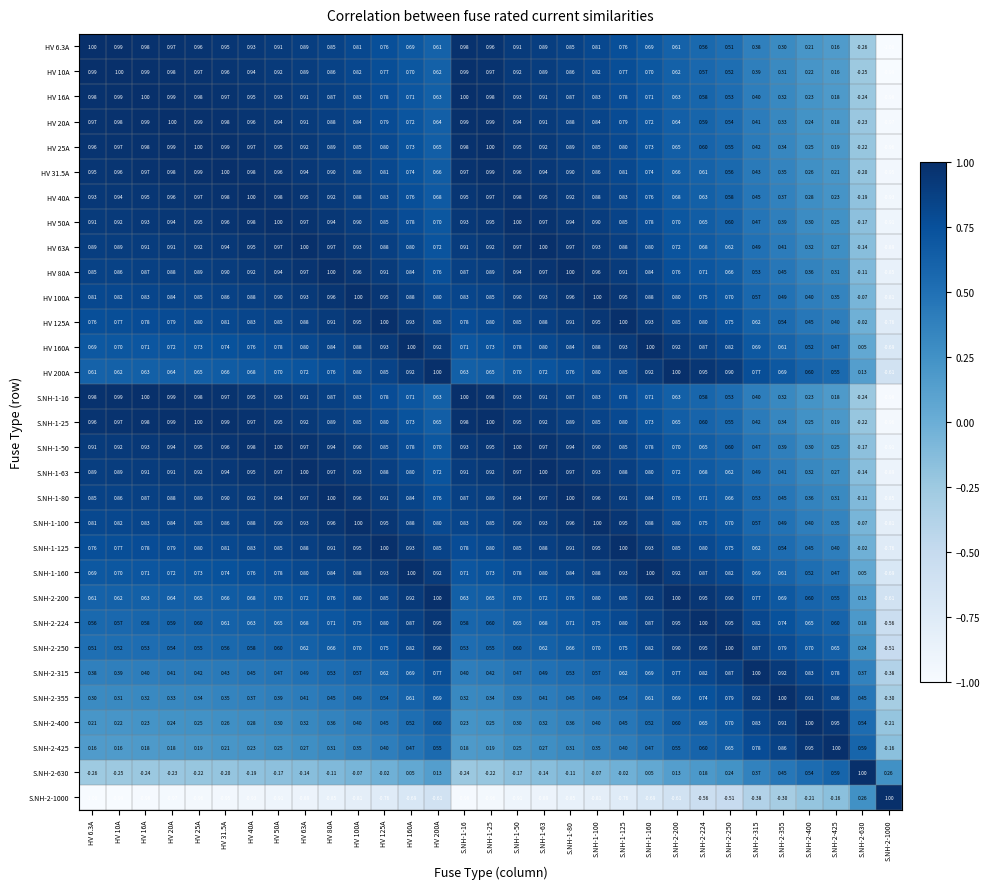

Reading left to right, what are all the values shown in this chart?

HV 6.3A: HV 6.3A=1.0	HV 10A=1.0	HV 16A=1.0	HV 20A=1.0	HV 25A=1.0	HV 31.5A=0.9	HV 40A=0.9	HV 50A=0.9	HV 63A=0.9	HV 80A=0.8	HV 100A=0.8	HV 125A=0.8	HV 160A=0.7	HV 200A=0.6	S.NH-1-16=1.0	S.NH-1-25=1.0	S.NH-1-50=0.9	S.NH-1-63=0.9	S.NH-1-80=0.8	S.NH-1-100=0.8	S.NH-1-125=0.8	S.NH-1-160=0.7	S.NH-2-200=0.6	S.NH-2-224=0.6	S.NH-2-250=0.5	S.NH-2-315=0.4	S.NH-2-355=0.3	S.NH-2-400=0.2	S.NH-2-425=0.2	S.NH-2-630=-0.3	S.NH-2-1000=-1.0
HV 10A: HV 6.3A=1.0	HV 10A=1.0	HV 16A=1.0	HV 20A=1.0	HV 25A=1.0	HV 31.5A=1.0	HV 40A=0.9	HV 50A=0.9	HV 63A=0.9	HV 80A=0.9	HV 100A=0.8	HV 125A=0.8	HV 160A=0.7	HV 200A=0.6	S.NH-1-16=1.0	S.NH-1-25=1.0	S.NH-1-50=0.9	S.NH-1-63=0.9	S.NH-1-80=0.9	S.NH-1-100=0.8	S.NH-1-125=0.8	S.NH-1-160=0.7	S.NH-2-200=0.6	S.NH-2-224=0.6	S.NH-2-250=0.5	S.NH-2-315=0.4	S.NH-2-355=0.3	S.NH-2-400=0.2	S.NH-2-425=0.2	S.NH-2-630=-0.2	S.NH-2-1000=-1.0
HV 16A: HV 6.3A=1.0	HV 10A=1.0	HV 16A=1.0	HV 20A=1.0	HV 25A=1.0	HV 31.5A=1.0	HV 40A=0.9	HV 50A=0.9	HV 63A=0.9	HV 80A=0.9	HV 100A=0.8	HV 125A=0.8	HV 160A=0.7	HV 200A=0.6	S.NH-1-16=1.0	S.NH-1-25=1.0	S.NH-1-50=0.9	S.NH-1-63=0.9	S.NH-1-80=0.9	S.NH-1-100=0.8	S.NH-1-125=0.8	S.NH-1-160=0.7	S.NH-2-200=0.6	S.NH-2-224=0.6	S.NH-2-250=0.5	S.NH-2-315=0.4	S.NH-2-355=0.3	S.NH-2-400=0.2	S.NH-2-425=0.2	S.NH-2-630=-0.2	S.NH-2-1000=-1.0
HV 20A: HV 6.3A=1.0	HV 10A=1.0	HV 16A=1.0	HV 20A=1.0	HV 25A=1.0	HV 31.5A=1.0	HV 40A=1.0	HV 50A=0.9	HV 63A=0.9	HV 80A=0.9	HV 100A=0.8	HV 125A=0.8	HV 160A=0.7	HV 200A=0.6	S.NH-1-16=1.0	S.NH-1-25=1.0	S.NH-1-50=0.9	S.NH-1-63=0.9	S.NH-1-80=0.9	S.NH-1-100=0.8	S.NH-1-125=0.8	S.NH-1-160=0.7	S.NH-2-200=0.6	S.NH-2-224=0.6	S.NH-2-250=0.5	S.NH-2-315=0.4	S.NH-2-355=0.3	S.NH-2-400=0.2	S.NH-2-425=0.2	S.NH-2-630=-0.2	S.NH-2-1000=-1.0
HV 25A: HV 6.3A=1.0	HV 10A=1.0	HV 16A=1.0	HV 20A=1.0	HV 25A=1.0	HV 31.5A=1.0	HV 40A=1.0	HV 50A=0.9	HV 63A=0.9	HV 80A=0.9	HV 100A=0.8	HV 125A=0.8	HV 160A=0.7	HV 200A=0.7	S.NH-1-16=1.0	S.NH-1-25=1.0	S.NH-1-50=0.9	S.NH-1-63=0.9	S.NH-1-80=0.9	S.NH-1-100=0.8	S.NH-1-125=0.8	S.NH-1-160=0.7	S.NH-2-200=0.7	S.NH-2-224=0.6	S.NH-2-250=0.6	S.NH-2-315=0.4	S.NH-2-355=0.3	S.NH-2-400=0.2	S.NH-2-425=0.2	S.NH-2-630=-0.2	S.NH-2-1000=-1.0
HV 31.5A: HV 6.3A=0.9	HV 10A=1.0	HV 16A=1.0	HV 20A=1.0	HV 25A=1.0	HV 31.5A=1.0	HV 40A=1.0	HV 50A=1.0	HV 63A=0.9	HV 80A=0.9	HV 100A=0.9	HV 125A=0.8	HV 160A=0.7	HV 200A=0.7	S.NH-1-16=1.0	S.NH-1-25=1.0	S.NH-1-50=1.0	S.NH-1-63=0.9	S.NH-1-80=0.9	S.NH-1-100=0.9	S.NH-1-125=0.8	S.NH-1-160=0.7	S.NH-2-200=0.7	S.NH-2-224=0.6	S.NH-2-250=0.6	S.NH-2-315=0.4	S.NH-2-355=0.3	S.NH-2-400=0.3	S.NH-2-425=0.2	S.NH-2-630=-0.2	S.NH-2-1000=-0.9
HV 40A: HV 6.3A=0.9	HV 10A=0.9	HV 16A=0.9	HV 20A=1.0	HV 25A=1.0	HV 31.5A=1.0	HV 40A=1.0	HV 50A=1.0	HV 63A=0.9	HV 80A=0.9	HV 100A=0.9	HV 125A=0.8	HV 160A=0.8	HV 200A=0.7	S.NH-1-16=0.9	S.NH-1-25=1.0	S.NH-1-50=1.0	S.NH-1-63=0.9	S.NH-1-80=0.9	S.NH-1-100=0.9	S.NH-1-125=0.8	S.NH-1-160=0.8	S.NH-2-200=0.7	S.NH-2-224=0.6	S.NH-2-250=0.6	S.NH-2-315=0.5	S.NH-2-355=0.4	S.NH-2-400=0.3	S.NH-2-425=0.2	S.NH-2-630=-0.2	S.NH-2-1000=-0.9
HV 50A: HV 6.3A=0.9	HV 10A=0.9	HV 16A=0.9	HV 20A=0.9	HV 25A=0.9	HV 31.5A=1.0	HV 40A=1.0	HV 50A=1.0	HV 63A=1.0	HV 80A=0.9	HV 100A=0.9	HV 125A=0.8	HV 160A=0.8	HV 200A=0.7	S.NH-1-16=0.9	S.NH-1-25=0.9	S.NH-1-50=1.0	S.NH-1-63=1.0	S.NH-1-80=0.9	S.NH-1-100=0.9	S.NH-1-125=0.8	S.NH-1-160=0.8	S.NH-2-200=0.7	S.NH-2-224=0.7	S.NH-2-250=0.6	S.NH-2-315=0.5	S.NH-2-355=0.4	S.NH-2-400=0.3	S.NH-2-425=0.2	S.NH-2-630=-0.2	S.NH-2-1000=-0.9
HV 63A: HV 6.3A=0.9	HV 10A=0.9	HV 16A=0.9	HV 20A=0.9	HV 25A=0.9	HV 31.5A=0.9	HV 40A=0.9	HV 50A=1.0	HV 63A=1.0	HV 80A=1.0	HV 100A=0.9	HV 125A=0.9	HV 160A=0.8	HV 200A=0.7	S.NH-1-16=0.9	S.NH-1-25=0.9	S.NH-1-50=1.0	S.NH-1-63=1.0	S.NH-1-80=1.0	S.NH-1-100=0.9	S.NH-1-125=0.9	S.NH-1-160=0.8	S.NH-2-200=0.7	S.NH-2-224=0.7	S.NH-2-250=0.6	S.NH-2-315=0.5	S.NH-2-355=0.4	S.NH-2-400=0.3	S.NH-2-425=0.3	S.NH-2-630=-0.1	S.NH-2-1000=-0.9
HV 80A: HV 6.3A=0.8	HV 10A=0.9	HV 16A=0.9	HV 20A=0.9	HV 25A=0.9	HV 31.5A=0.9	HV 40A=0.9	HV 50A=0.9	HV 63A=1.0	HV 80A=1.0	HV 100A=1.0	HV 125A=0.9	HV 160A=0.8	HV 200A=0.8	S.NH-1-16=0.9	S.NH-1-25=0.9	S.NH-1-50=0.9	S.NH-1-63=1.0	S.NH-1-80=1.0	S.NH-1-100=1.0	S.NH-1-125=0.9	S.NH-1-160=0.8	S.NH-2-200=0.8	S.NH-2-224=0.7	S.NH-2-250=0.7	S.NH-2-315=0.5	S.NH-2-355=0.5	S.NH-2-400=0.4	S.NH-2-425=0.3	S.NH-2-630=-0.1	S.NH-2-1000=-0.8
HV 100A: HV 6.3A=0.8	HV 10A=0.8	HV 16A=0.8	HV 20A=0.8	HV 25A=0.8	HV 31.5A=0.9	HV 40A=0.9	HV 50A=0.9	HV 63A=0.9	HV 80A=1.0	HV 100A=1.0	HV 125A=0.9	HV 160A=0.9	HV 200A=0.8	S.NH-1-16=0.8	S.NH-1-25=0.8	S.NH-1-50=0.9	S.NH-1-63=0.9	S.NH-1-80=1.0	S.NH-1-100=1.0	S.NH-1-125=0.9	S.NH-1-160=0.9	S.NH-2-200=0.8	S.NH-2-224=0.8	S.NH-2-250=0.7	S.NH-2-315=0.6	S.NH-2-355=0.5	S.NH-2-400=0.4	S.NH-2-425=0.3	S.NH-2-630=-0.1	S.NH-2-1000=-0.8
HV 125A: HV 6.3A=0.8	HV 10A=0.8	HV 16A=0.8	HV 20A=0.8	HV 25A=0.8	HV 31.5A=0.8	HV 40A=0.8	HV 50A=0.8	HV 63A=0.9	HV 80A=0.9	HV 100A=0.9	HV 125A=1.0	HV 160A=0.9	HV 200A=0.8	S.NH-1-16=0.8	S.NH-1-25=0.8	S.NH-1-50=0.8	S.NH-1-63=0.9	S.NH-1-80=0.9	S.NH-1-100=0.9	S.NH-1-125=1.0	S.NH-1-160=0.9	S.NH-2-200=0.8	S.NH-2-224=0.8	S.NH-2-250=0.8	S.NH-2-315=0.6	S.NH-2-355=0.5	S.NH-2-400=0.5	S.NH-2-425=0.4	S.NH-2-630=-0.0	S.NH-2-1000=-0.8
HV 160A: HV 6.3A=0.7	HV 10A=0.7	HV 16A=0.7	HV 20A=0.7	HV 25A=0.7	HV 31.5A=0.7	HV 40A=0.8	HV 50A=0.8	HV 63A=0.8	HV 80A=0.8	HV 100A=0.9	HV 125A=0.9	HV 160A=1.0	HV 200A=0.9	S.NH-1-16=0.7	S.NH-1-25=0.7	S.NH-1-50=0.8	S.NH-1-63=0.8	S.NH-1-80=0.8	S.NH-1-100=0.9	S.NH-1-125=0.9	S.NH-1-160=1.0	S.NH-2-200=0.9	S.NH-2-224=0.9	S.NH-2-250=0.8	S.NH-2-315=0.7	S.NH-2-355=0.6	S.NH-2-400=0.5	S.NH-2-425=0.5	S.NH-2-630=0.1	S.NH-2-1000=-0.7
HV 200A: HV 6.3A=0.6	HV 10A=0.6	HV 16A=0.6	HV 20A=0.6	HV 25A=0.7	HV 31.5A=0.7	HV 40A=0.7	HV 50A=0.7	HV 63A=0.7	HV 80A=0.8	HV 100A=0.8	HV 125A=0.8	HV 160A=0.9	HV 200A=1.0	S.NH-1-16=0.6	S.NH-1-25=0.7	S.NH-1-50=0.7	S.NH-1-63=0.7	S.NH-1-80=0.8	S.NH-1-100=0.8	S.NH-1-125=0.8	S.NH-1-160=0.9	S.NH-2-200=1.0	S.NH-2-224=0.9	S.NH-2-250=0.9	S.NH-2-315=0.8	S.NH-2-355=0.7	S.NH-2-400=0.6	S.NH-2-425=0.6	S.NH-2-630=0.1	S.NH-2-1000=-0.6
S.NH-1-16: HV 6.3A=1.0	HV 10A=1.0	HV 16A=1.0	HV 20A=1.0	HV 25A=1.0	HV 31.5A=1.0	HV 40A=0.9	HV 50A=0.9	HV 63A=0.9	HV 80A=0.9	HV 100A=0.8	HV 125A=0.8	HV 160A=0.7	HV 200A=0.6	S.NH-1-16=1.0	S.NH-1-25=1.0	S.NH-1-50=0.9	S.NH-1-63=0.9	S.NH-1-80=0.9	S.NH-1-100=0.8	S.NH-1-125=0.8	S.NH-1-160=0.7	S.NH-2-200=0.6	S.NH-2-224=0.6	S.NH-2-250=0.5	S.NH-2-315=0.4	S.NH-2-355=0.3	S.NH-2-400=0.2	S.NH-2-425=0.2	S.NH-2-630=-0.2	S.NH-2-1000=-1.0
S.NH-1-25: HV 6.3A=1.0	HV 10A=1.0	HV 16A=1.0	HV 20A=1.0	HV 25A=1.0	HV 31.5A=1.0	HV 40A=1.0	HV 50A=0.9	HV 63A=0.9	HV 80A=0.9	HV 100A=0.8	HV 125A=0.8	HV 160A=0.7	HV 200A=0.7	S.NH-1-16=1.0	S.NH-1-25=1.0	S.NH-1-50=0.9	S.NH-1-63=0.9	S.NH-1-80=0.9	S.NH-1-100=0.8	S.NH-1-125=0.8	S.NH-1-160=0.7	S.NH-2-200=0.7	S.NH-2-224=0.6	S.NH-2-250=0.6	S.NH-2-315=0.4	S.NH-2-355=0.3	S.NH-2-400=0.2	S.NH-2-425=0.2	S.NH-2-630=-0.2	S.NH-2-1000=-1.0
S.NH-1-50: HV 6.3A=0.9	HV 10A=0.9	HV 16A=0.9	HV 20A=0.9	HV 25A=0.9	HV 31.5A=1.0	HV 40A=1.0	HV 50A=1.0	HV 63A=1.0	HV 80A=0.9	HV 100A=0.9	HV 125A=0.8	HV 160A=0.8	HV 200A=0.7	S.NH-1-16=0.9	S.NH-1-25=0.9	S.NH-1-50=1.0	S.NH-1-63=1.0	S.NH-1-80=0.9	S.NH-1-100=0.9	S.NH-1-125=0.8	S.NH-1-160=0.8	S.NH-2-200=0.7	S.NH-2-224=0.7	S.NH-2-250=0.6	S.NH-2-315=0.5	S.NH-2-355=0.4	S.NH-2-400=0.3	S.NH-2-425=0.2	S.NH-2-630=-0.2	S.NH-2-1000=-0.9
S.NH-1-63: HV 6.3A=0.9	HV 10A=0.9	HV 16A=0.9	HV 20A=0.9	HV 25A=0.9	HV 31.5A=0.9	HV 40A=0.9	HV 50A=1.0	HV 63A=1.0	HV 80A=1.0	HV 100A=0.9	HV 125A=0.9	HV 160A=0.8	HV 200A=0.7	S.NH-1-16=0.9	S.NH-1-25=0.9	S.NH-1-50=1.0	S.NH-1-63=1.0	S.NH-1-80=1.0	S.NH-1-100=0.9	S.NH-1-125=0.9	S.NH-1-160=0.8	S.NH-2-200=0.7	S.NH-2-224=0.7	S.NH-2-250=0.6	S.NH-2-315=0.5	S.NH-2-355=0.4	S.NH-2-400=0.3	S.NH-2-425=0.3	S.NH-2-630=-0.1	S.NH-2-1000=-0.9
S.NH-1-80: HV 6.3A=0.8	HV 10A=0.9	HV 16A=0.9	HV 20A=0.9	HV 25A=0.9	HV 31.5A=0.9	HV 40A=0.9	HV 50A=0.9	HV 63A=1.0	HV 80A=1.0	HV 100A=1.0	HV 125A=0.9	HV 160A=0.8	HV 200A=0.8	S.NH-1-16=0.9	S.NH-1-25=0.9	S.NH-1-50=0.9	S.NH-1-63=1.0	S.NH-1-80=1.0	S.NH-1-100=1.0	S.NH-1-125=0.9	S.NH-1-160=0.8	S.NH-2-200=0.8	S.NH-2-224=0.7	S.NH-2-250=0.7	S.NH-2-315=0.5	S.NH-2-355=0.5	S.NH-2-400=0.4	S.NH-2-425=0.3	S.NH-2-630=-0.1	S.NH-2-1000=-0.8
S.NH-1-100: HV 6.3A=0.8	HV 10A=0.8	HV 16A=0.8	HV 20A=0.8	HV 25A=0.8	HV 31.5A=0.9	HV 40A=0.9	HV 50A=0.9	HV 63A=0.9	HV 80A=1.0	HV 100A=1.0	HV 125A=0.9	HV 160A=0.9	HV 200A=0.8	S.NH-1-16=0.8	S.NH-1-25=0.8	S.NH-1-50=0.9	S.NH-1-63=0.9	S.NH-1-80=1.0	S.NH-1-100=1.0	S.NH-1-125=0.9	S.NH-1-160=0.9	S.NH-2-200=0.8	S.NH-2-224=0.8	S.NH-2-250=0.7	S.NH-2-315=0.6	S.NH-2-355=0.5	S.NH-2-400=0.4	S.NH-2-425=0.3	S.NH-2-630=-0.1	S.NH-2-1000=-0.8
S.NH-1-125: HV 6.3A=0.8	HV 10A=0.8	HV 16A=0.8	HV 20A=0.8	HV 25A=0.8	HV 31.5A=0.8	HV 40A=0.8	HV 50A=0.8	HV 63A=0.9	HV 80A=0.9	HV 100A=0.9	HV 125A=1.0	HV 160A=0.9	HV 200A=0.8	S.NH-1-16=0.8	S.NH-1-25=0.8	S.NH-1-50=0.8	S.NH-1-63=0.9	S.NH-1-80=0.9	S.NH-1-100=0.9	S.NH-1-125=1.0	S.NH-1-160=0.9	S.NH-2-200=0.8	S.NH-2-224=0.8	S.NH-2-250=0.8	S.NH-2-315=0.6	S.NH-2-355=0.5	S.NH-2-400=0.5	S.NH-2-425=0.4	S.NH-2-630=-0.0	S.NH-2-1000=-0.8
S.NH-1-160: HV 6.3A=0.7	HV 10A=0.7	HV 16A=0.7	HV 20A=0.7	HV 25A=0.7	HV 31.5A=0.7	HV 40A=0.8	HV 50A=0.8	HV 63A=0.8	HV 80A=0.8	HV 100A=0.9	HV 125A=0.9	HV 160A=1.0	HV 200A=0.9	S.NH-1-16=0.7	S.NH-1-25=0.7	S.NH-1-50=0.8	S.NH-1-63=0.8	S.NH-1-80=0.8	S.NH-1-100=0.9	S.NH-1-125=0.9	S.NH-1-160=1.0	S.NH-2-200=0.9	S.NH-2-224=0.9	S.NH-2-250=0.8	S.NH-2-315=0.7	S.NH-2-355=0.6	S.NH-2-400=0.5	S.NH-2-425=0.5	S.NH-2-630=0.1	S.NH-2-1000=-0.7
S.NH-2-200: HV 6.3A=0.6	HV 10A=0.6	HV 16A=0.6	HV 20A=0.6	HV 25A=0.7	HV 31.5A=0.7	HV 40A=0.7	HV 50A=0.7	HV 63A=0.7	HV 80A=0.8	HV 100A=0.8	HV 125A=0.8	HV 160A=0.9	HV 200A=1.0	S.NH-1-16=0.6	S.NH-1-25=0.7	S.NH-1-50=0.7	S.NH-1-63=0.7	S.NH-1-80=0.8	S.NH-1-100=0.8	S.NH-1-125=0.8	S.NH-1-160=0.9	S.NH-2-200=1.0	S.NH-2-224=0.9	S.NH-2-250=0.9	S.NH-2-315=0.8	S.NH-2-355=0.7	S.NH-2-400=0.6	S.NH-2-425=0.6	S.NH-2-630=0.1	S.NH-2-1000=-0.6
S.NH-2-224: HV 6.3A=0.6	HV 10A=0.6	HV 16A=0.6	HV 20A=0.6	HV 25A=0.6	HV 31.5A=0.6	HV 40A=0.6	HV 50A=0.7	HV 63A=0.7	HV 80A=0.7	HV 100A=0.8	HV 125A=0.8	HV 160A=0.9	HV 200A=0.9	S.NH-1-16=0.6	S.NH-1-25=0.6	S.NH-1-50=0.7	S.NH-1-63=0.7	S.NH-1-80=0.7	S.NH-1-100=0.8	S.NH-1-125=0.8	S.NH-1-160=0.9	S.NH-2-200=0.9	S.NH-2-224=1.0	S.NH-2-250=0.9	S.NH-2-315=0.8	S.NH-2-355=0.7	S.NH-2-400=0.7	S.NH-2-425=0.6	S.NH-2-630=0.2	S.NH-2-1000=-0.6
S.NH-2-250: HV 6.3A=0.5	HV 10A=0.5	HV 16A=0.5	HV 20A=0.5	HV 25A=0.6	HV 31.5A=0.6	HV 40A=0.6	HV 50A=0.6	HV 63A=0.6	HV 80A=0.7	HV 100A=0.7	HV 125A=0.8	HV 160A=0.8	HV 200A=0.9	S.NH-1-16=0.5	S.NH-1-25=0.6	S.NH-1-50=0.6	S.NH-1-63=0.6	S.NH-1-80=0.7	S.NH-1-100=0.7	S.NH-1-125=0.8	S.NH-1-160=0.8	S.NH-2-200=0.9	S.NH-2-224=0.9	S.NH-2-250=1.0	S.NH-2-315=0.9	S.NH-2-355=0.8	S.NH-2-400=0.7	S.NH-2-425=0.7	S.NH-2-630=0.2	S.NH-2-1000=-0.5
S.NH-2-315: HV 6.3A=0.4	HV 10A=0.4	HV 16A=0.4	HV 20A=0.4	HV 25A=0.4	HV 31.5A=0.4	HV 40A=0.5	HV 50A=0.5	HV 63A=0.5	HV 80A=0.5	HV 100A=0.6	HV 125A=0.6	HV 160A=0.7	HV 200A=0.8	S.NH-1-16=0.4	S.NH-1-25=0.4	S.NH-1-50=0.5	S.NH-1-63=0.5	S.NH-1-80=0.5	S.NH-1-100=0.6	S.NH-1-125=0.6	S.NH-1-160=0.7	S.NH-2-200=0.8	S.NH-2-224=0.8	S.NH-2-250=0.9	S.NH-2-315=1.0	S.NH-2-355=0.9	S.NH-2-400=0.8	S.NH-2-425=0.8	S.NH-2-630=0.4	S.NH-2-1000=-0.4
S.NH-2-355: HV 6.3A=0.3	HV 10A=0.3	HV 16A=0.3	HV 20A=0.3	HV 25A=0.3	HV 31.5A=0.3	HV 40A=0.4	HV 50A=0.4	HV 63A=0.4	HV 80A=0.5	HV 100A=0.5	HV 125A=0.5	HV 160A=0.6	HV 200A=0.7	S.NH-1-16=0.3	S.NH-1-25=0.3	S.NH-1-50=0.4	S.NH-1-63=0.4	S.NH-1-80=0.5	S.NH-1-100=0.5	S.NH-1-125=0.5	S.NH-1-160=0.6	S.NH-2-200=0.7	S.NH-2-224=0.7	S.NH-2-250=0.8	S.NH-2-315=0.9	S.NH-2-355=1.0	S.NH-2-400=0.9	S.NH-2-425=0.9	S.NH-2-630=0.5	S.NH-2-1000=-0.3
S.NH-2-400: HV 6.3A=0.2	HV 10A=0.2	HV 16A=0.2	HV 20A=0.2	HV 25A=0.2	HV 31.5A=0.3	HV 40A=0.3	HV 50A=0.3	HV 63A=0.3	HV 80A=0.4	HV 100A=0.4	HV 125A=0.5	HV 160A=0.5	HV 200A=0.6	S.NH-1-16=0.2	S.NH-1-25=0.2	S.NH-1-50=0.3	S.NH-1-63=0.3	S.NH-1-80=0.4	S.NH-1-100=0.4	S.NH-1-125=0.5	S.NH-1-160=0.5	S.NH-2-200=0.6	S.NH-2-224=0.7	S.NH-2-250=0.7	S.NH-2-315=0.8	S.NH-2-355=0.9	S.NH-2-400=1.0	S.NH-2-425=0.9	S.NH-2-630=0.5	S.NH-2-1000=-0.2
S.NH-2-425: HV 6.3A=0.2	HV 10A=0.2	HV 16A=0.2	HV 20A=0.2	HV 25A=0.2	HV 31.5A=0.2	HV 40A=0.2	HV 50A=0.2	HV 63A=0.3	HV 80A=0.3	HV 100A=0.3	HV 125A=0.4	HV 160A=0.5	HV 200A=0.6	S.NH-1-16=0.2	S.NH-1-25=0.2	S.NH-1-50=0.2	S.NH-1-63=0.3	S.NH-1-80=0.3	S.NH-1-100=0.3	S.NH-1-125=0.4	S.NH-1-160=0.5	S.NH-2-200=0.6	S.NH-2-224=0.6	S.NH-2-250=0.7	S.NH-2-315=0.8	S.NH-2-355=0.9	S.NH-2-400=0.9	S.NH-2-425=1.0	S.NH-2-630=0.6	S.NH-2-1000=-0.2
S.NH-2-630: HV 6.3A=-0.3	HV 10A=-0.2	HV 16A=-0.2	HV 20A=-0.2	HV 25A=-0.2	HV 31.5A=-0.2	HV 40A=-0.2	HV 50A=-0.2	HV 63A=-0.1	HV 80A=-0.1	HV 100A=-0.1	HV 125A=-0.0	HV 160A=0.1	HV 200A=0.1	S.NH-1-16=-0.2	S.NH-1-25=-0.2	S.NH-1-50=-0.2	S.NH-1-63=-0.1	S.NH-1-80=-0.1	S.NH-1-100=-0.1	S.NH-1-125=-0.0	S.NH-1-160=0.1	S.NH-2-200=0.1	S.NH-2-224=0.2	S.NH-2-250=0.2	S.NH-2-315=0.4	S.NH-2-355=0.5	S.NH-2-400=0.5	S.NH-2-425=0.6	S.NH-2-630=1.0	S.NH-2-1000=0.3
S.NH-2-1000: HV 6.3A=-1.0	HV 10A=-1.0	HV 16A=-1.0	HV 20A=-1.0	HV 25A=-1.0	HV 31.5A=-0.9	HV 40A=-0.9	HV 50A=-0.9	HV 63A=-0.9	HV 80A=-0.8	HV 100A=-0.8	HV 125A=-0.8	HV 160A=-0.7	HV 200A=-0.6	S.NH-1-16=-1.0	S.NH-1-25=-1.0	S.NH-1-50=-0.9	S.NH-1-63=-0.9	S.NH-1-80=-0.8	S.NH-1-100=-0.8	S.NH-1-125=-0.8	S.NH-1-160=-0.7	S.NH-2-200=-0.6	S.NH-2-224=-0.6	S.NH-2-250=-0.5	S.NH-2-315=-0.4	S.NH-2-355=-0.3	S.NH-2-400=-0.2	S.NH-2-425=-0.2	S.NH-2-630=0.3	S.NH-2-1000=1.0